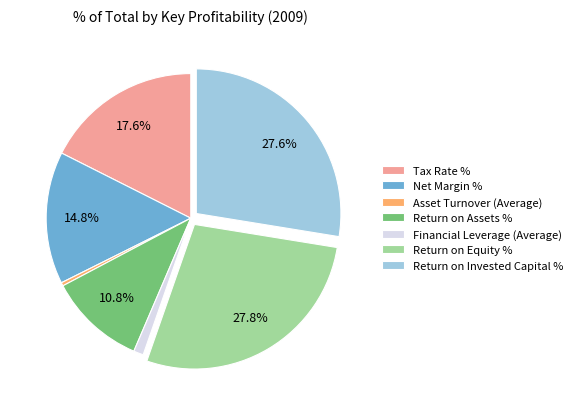

Which category has the smallest portion of the pie?

Asset Turnover (Average)